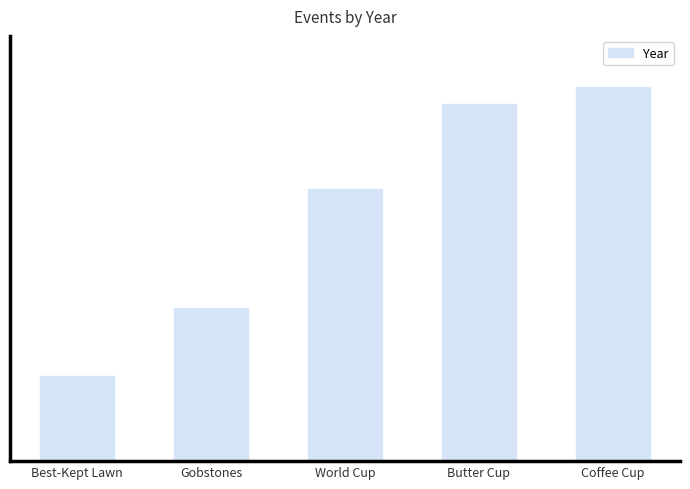

What is the maximum value shown in the chart?

2012